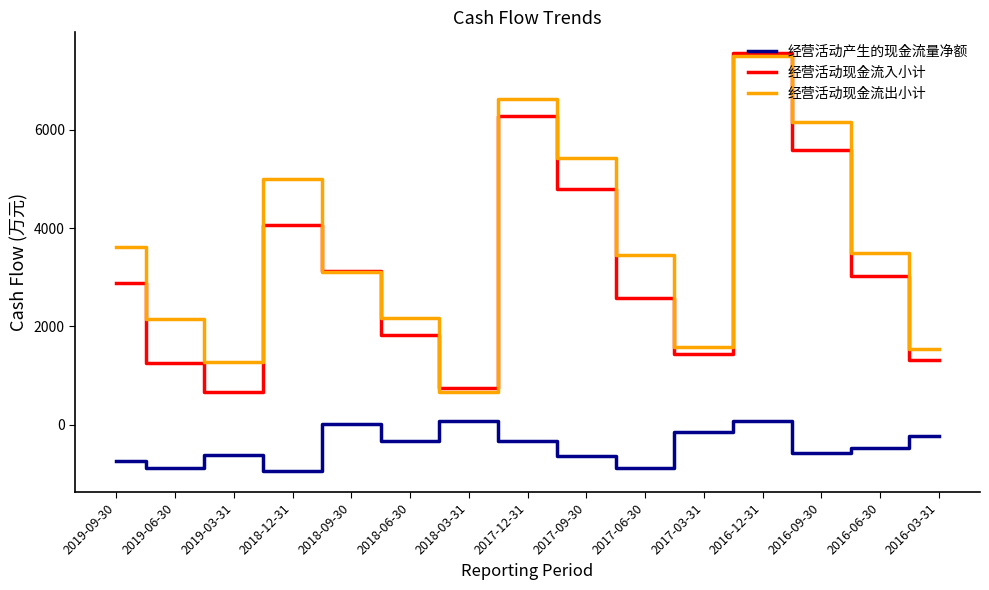

The 经营活动产生的现金流量净额 series shows -890 at 2019-06-30. True or false?

True